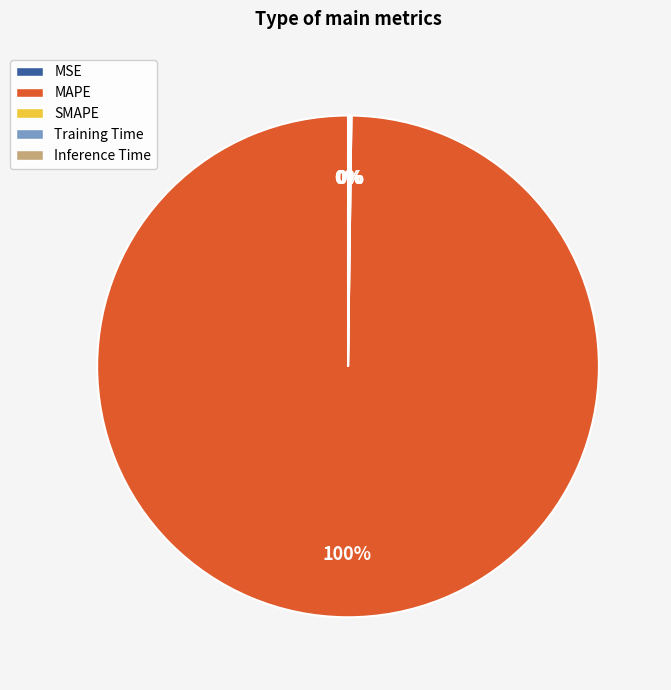

To the nearest percent, what percentage of the pie is MAPE?

100%